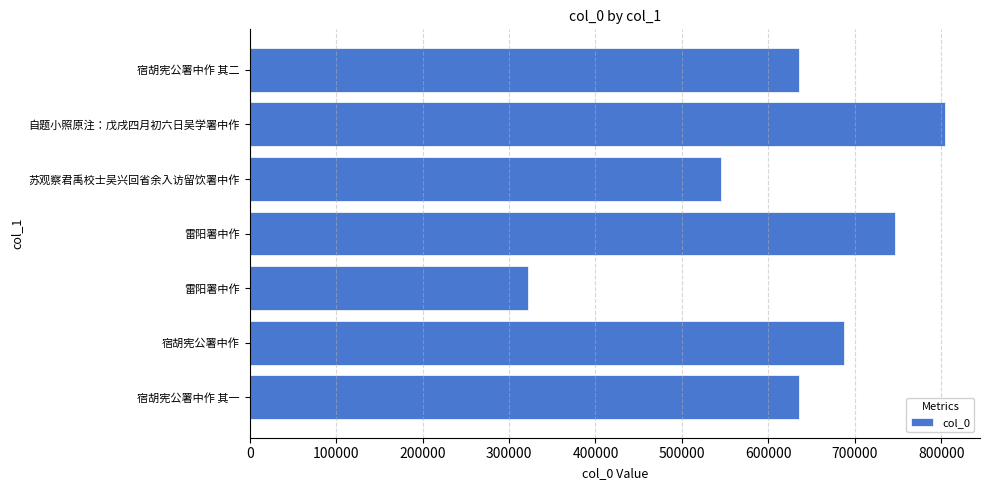

How many series are shown in this chart?

1